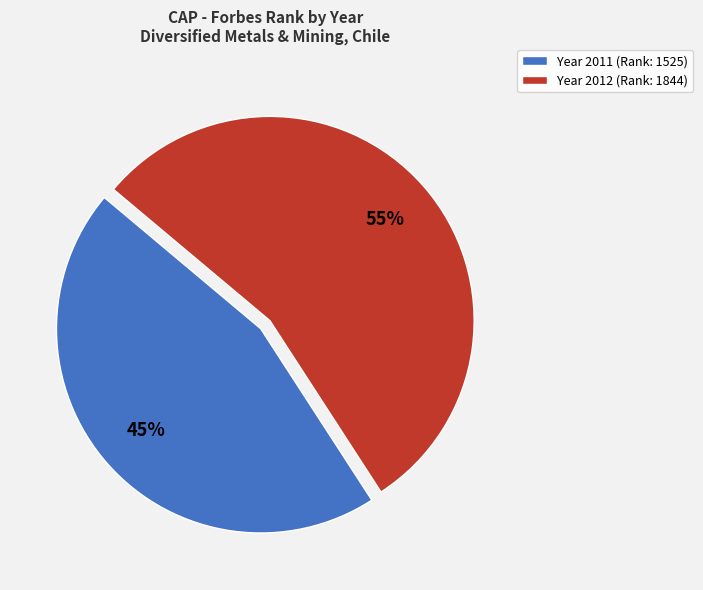

To the nearest percent, what is the average slice percentage?

50%